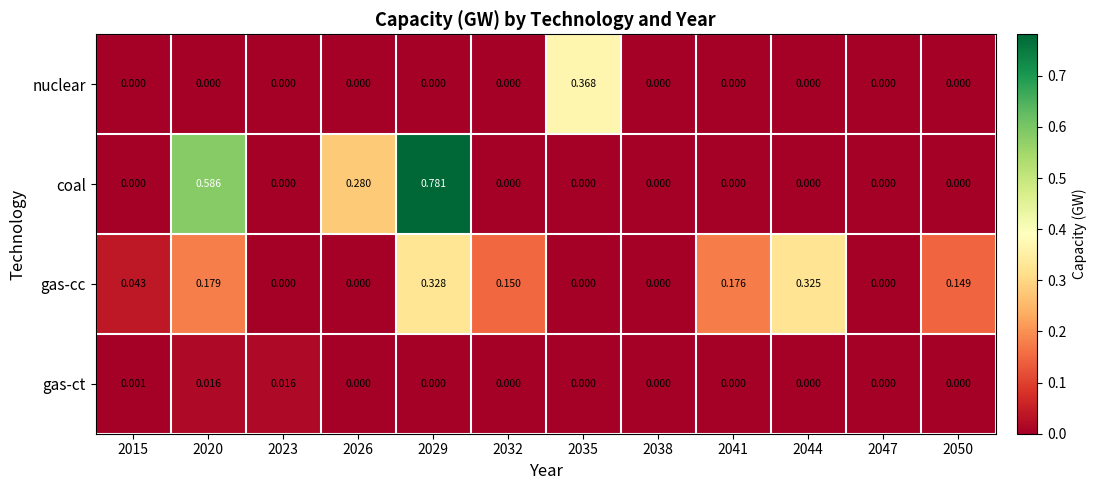

Is the value of gas-cc at 2038 greater than the value of coal at 2020?

No